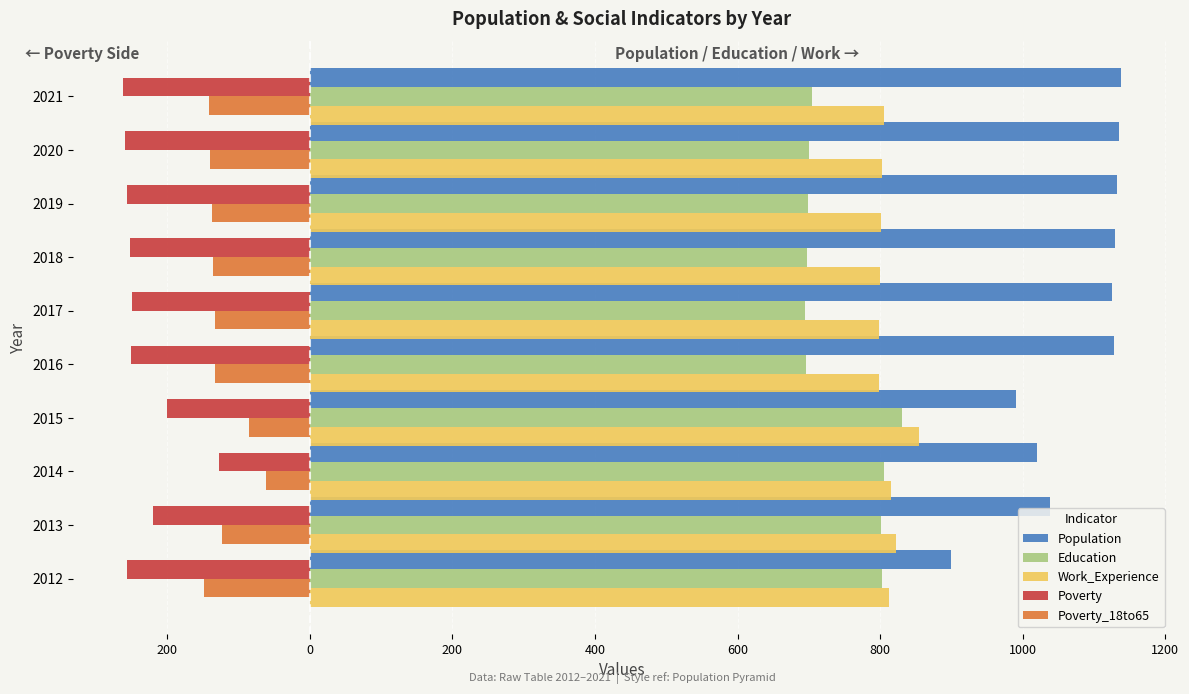

What are all the series names shown in the legend?

Population, Education, Work_Experience, Poverty, Poverty_18to65